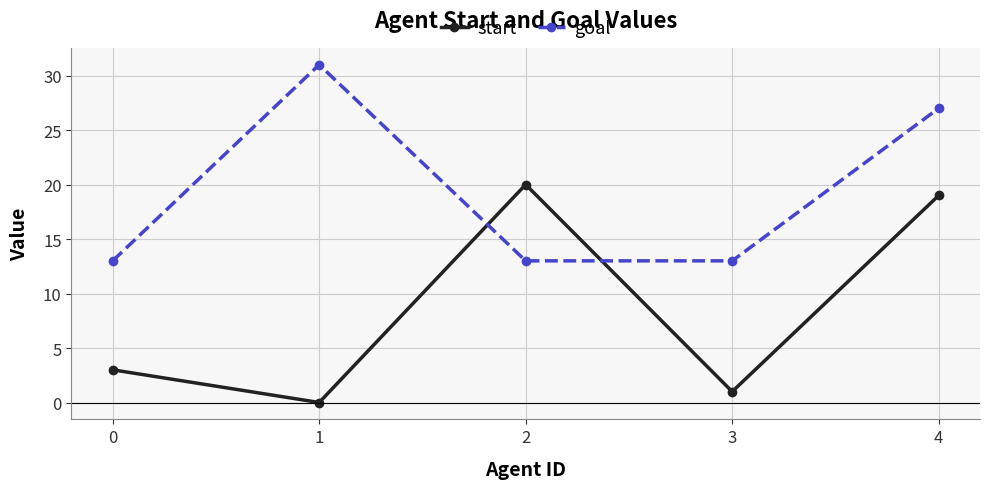

What is the difference between the start values at 3 and 4?

18